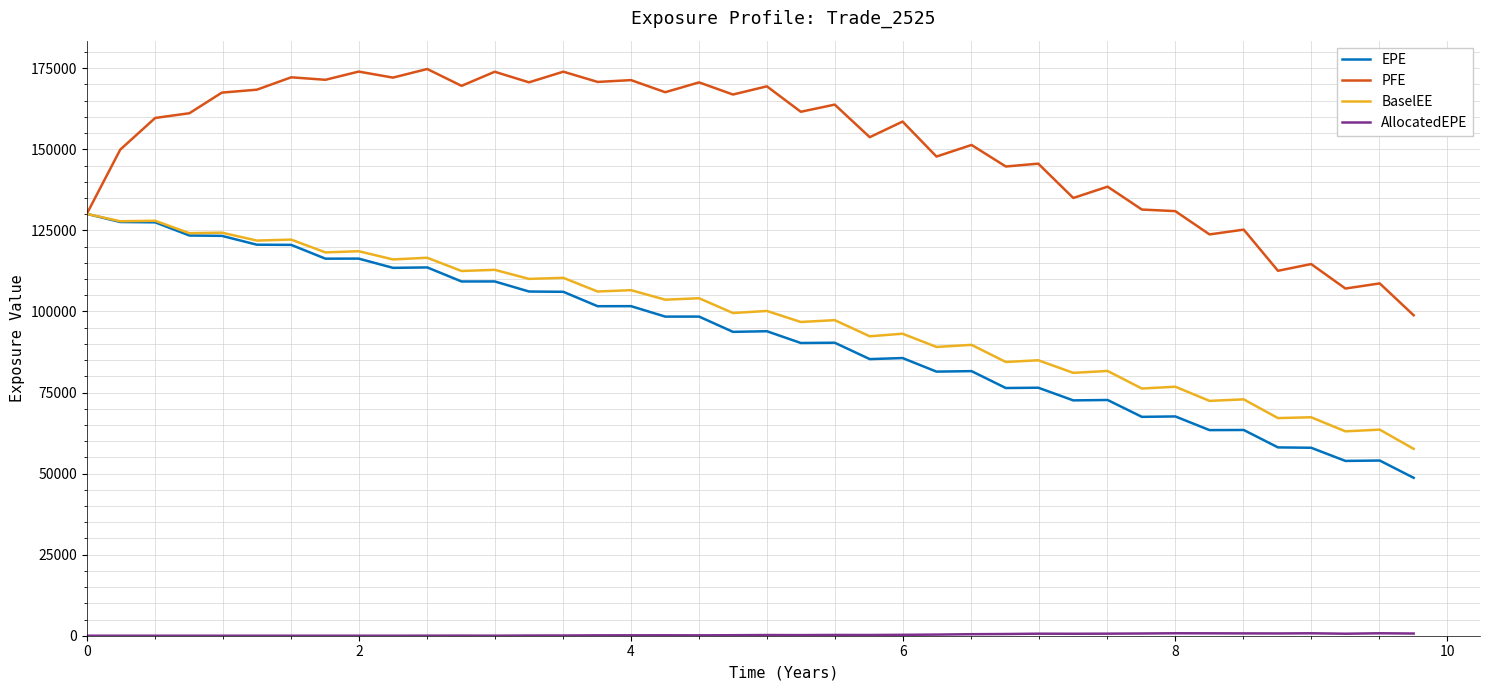

Which series has the largest total across all categories?

PFE